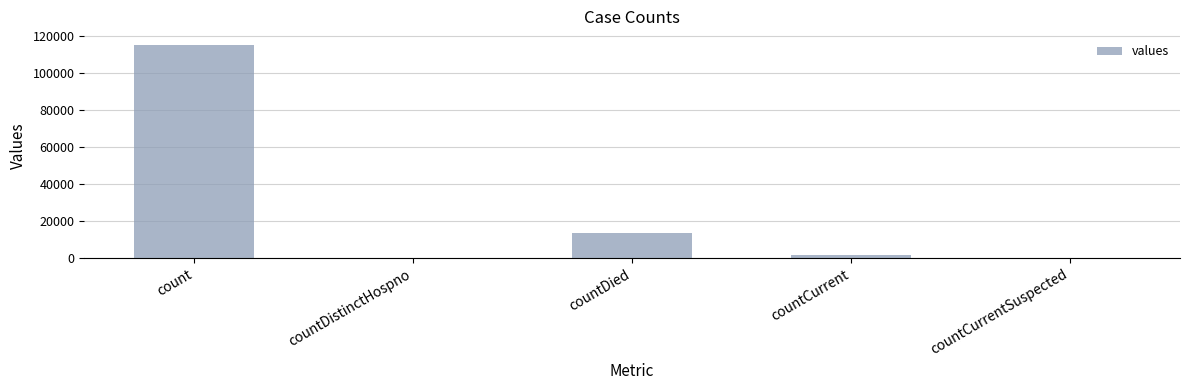

What is the greatest value displayed?

115379